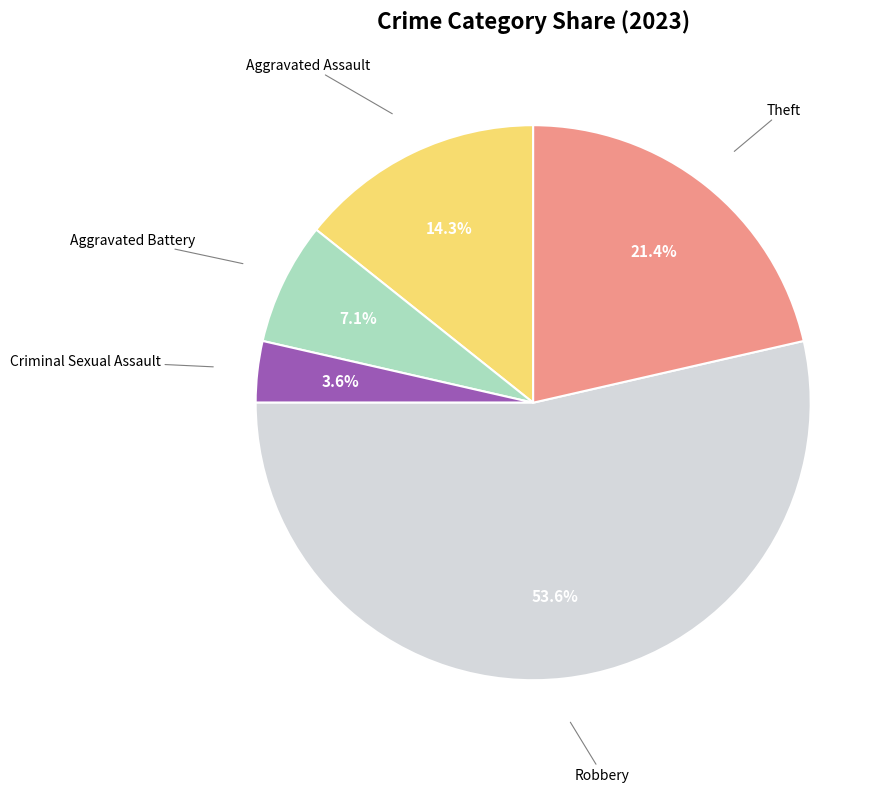

Is there a majority slice in this chart?

Yes